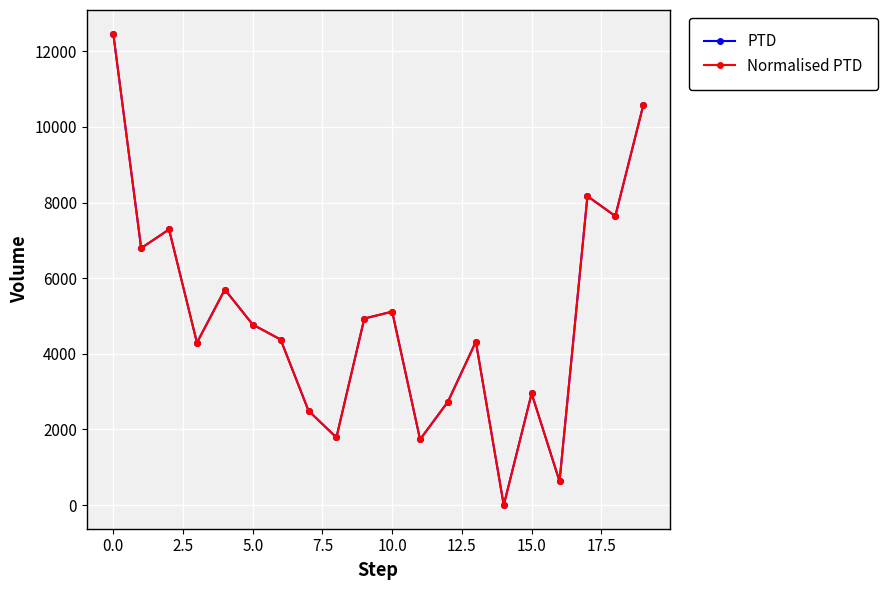

What is the sum of all Normalised PTD values?

98782.7